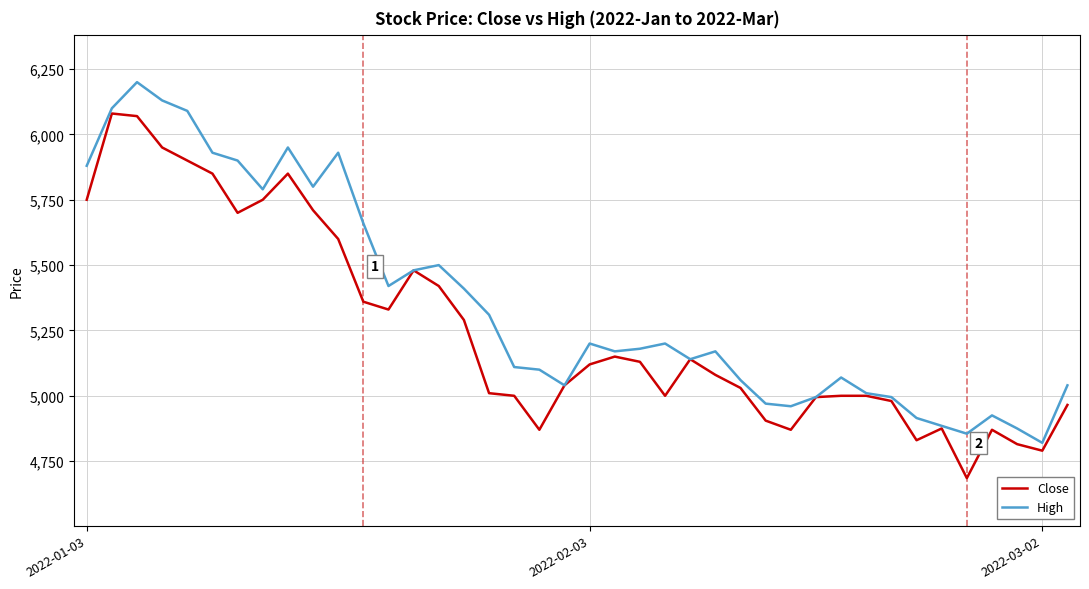

What is the highest value of the High series?

6200